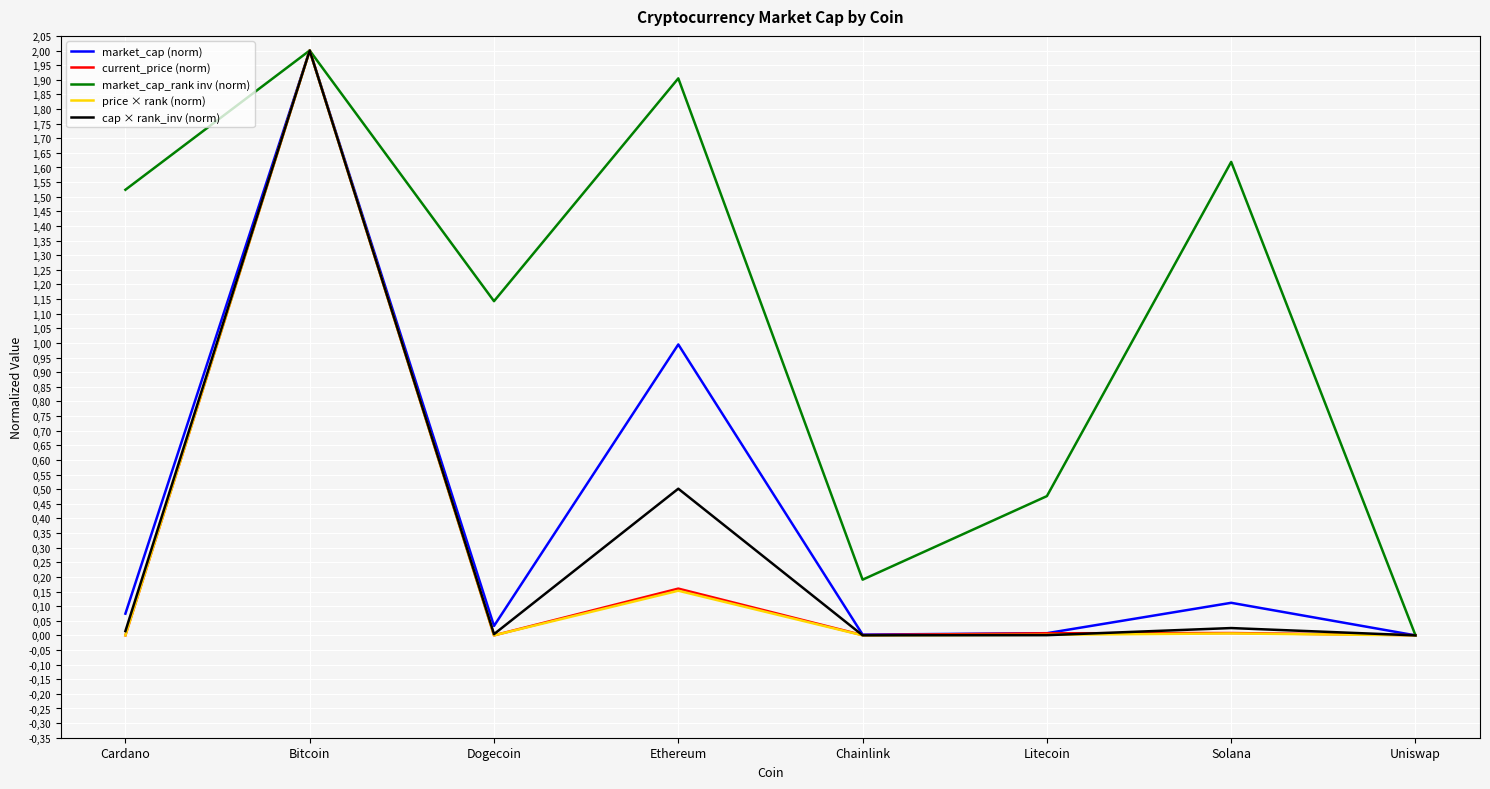

Where is cap × rank_inv (norm) nearest to the value 1?

Ethereum